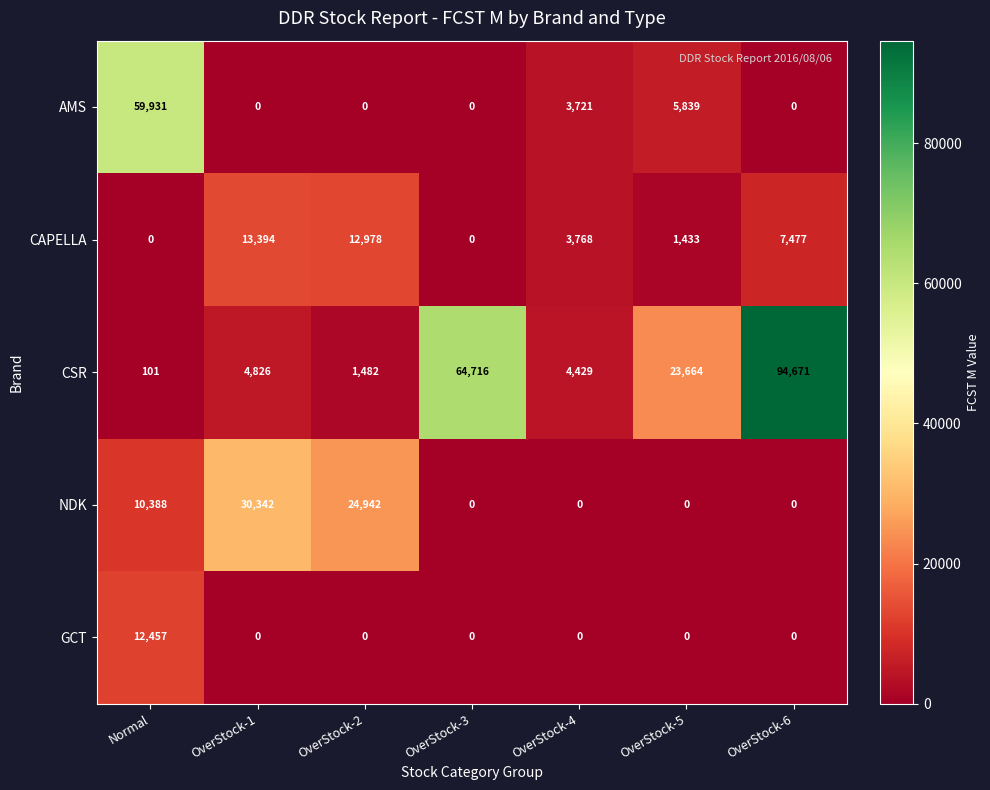

What is the difference between the maximum and minimum values in the CSR series?

94570